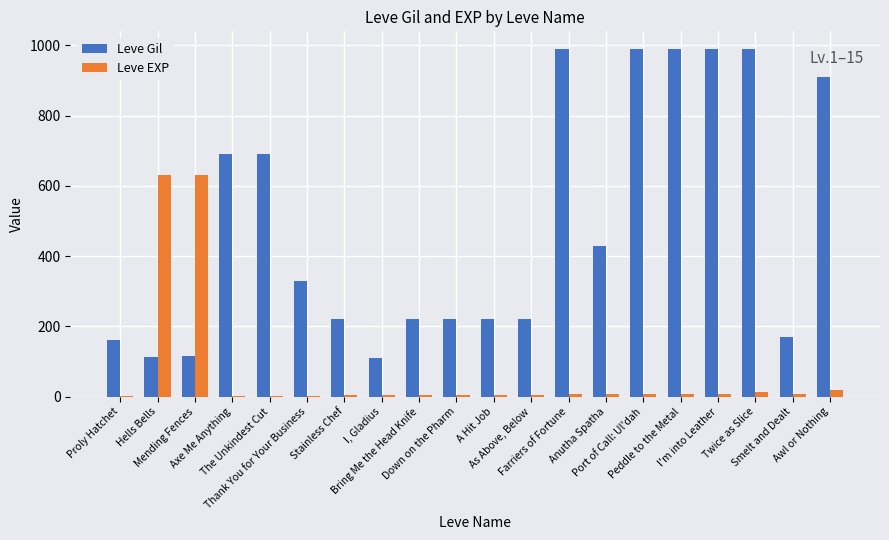

What is the maximum value shown in the chart?

990